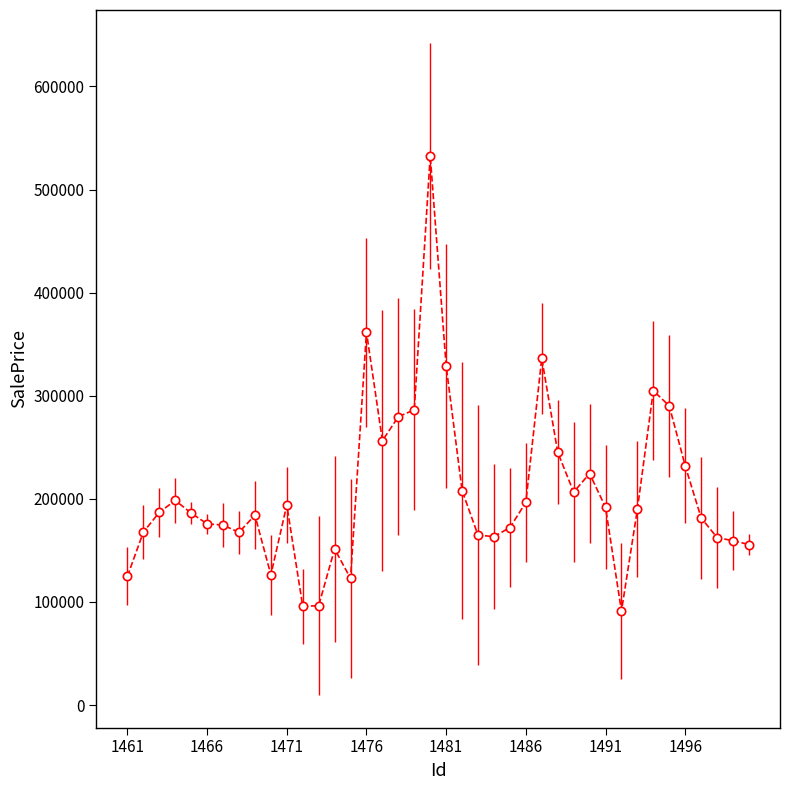

What is the minimum value shown in the chart?

91147.7